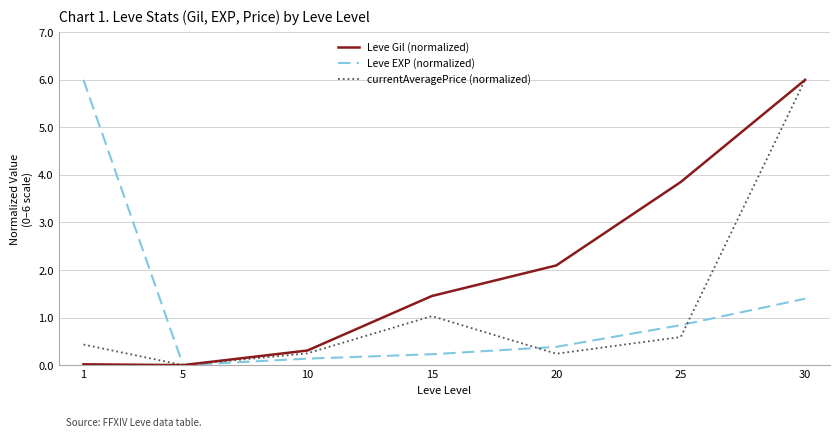

How many positive values does the currentAveragePrice (normalized) series have?

6